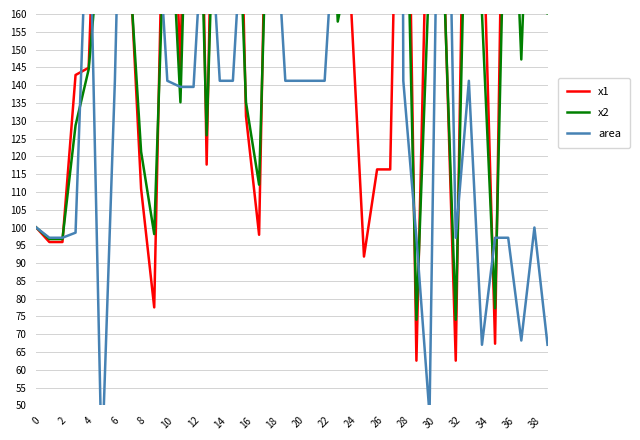

True or false: area has more than 2 points higher than both neighbors.

True